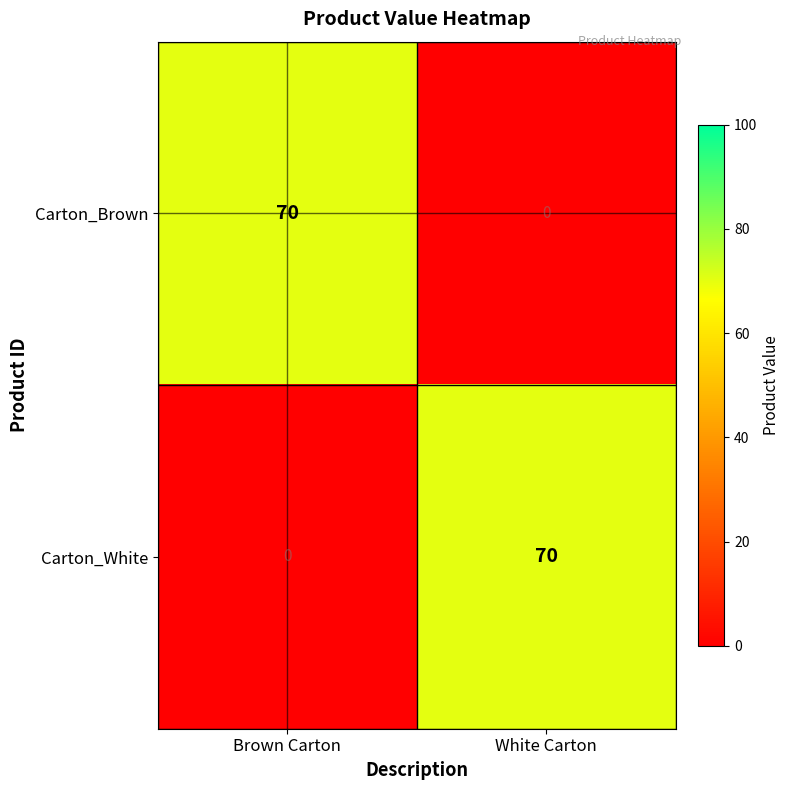

What is the difference between the Carton_Brown values at White Carton and Brown Carton?

70